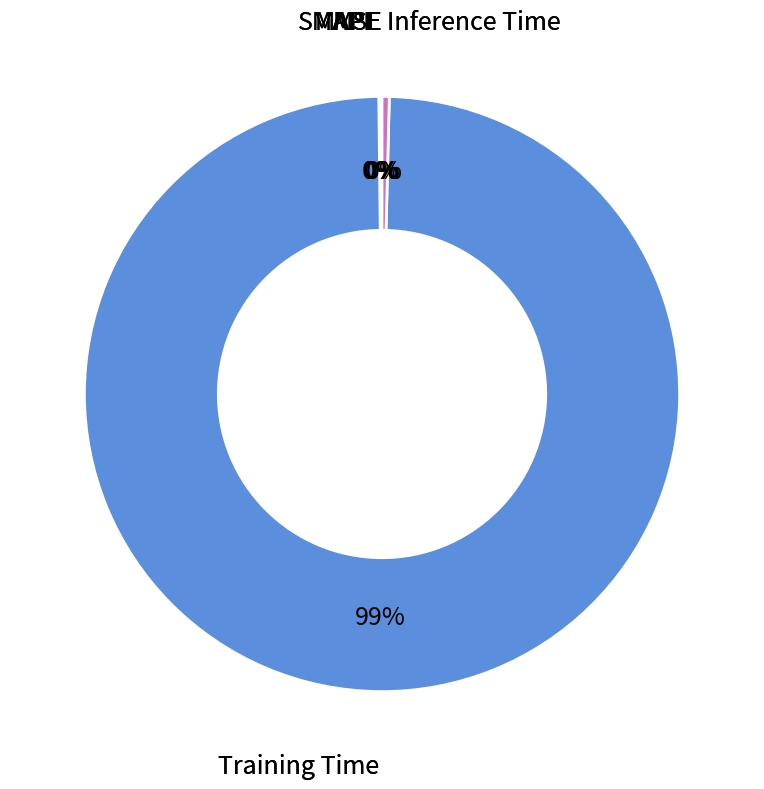

Is there a majority slice in this chart?

Yes